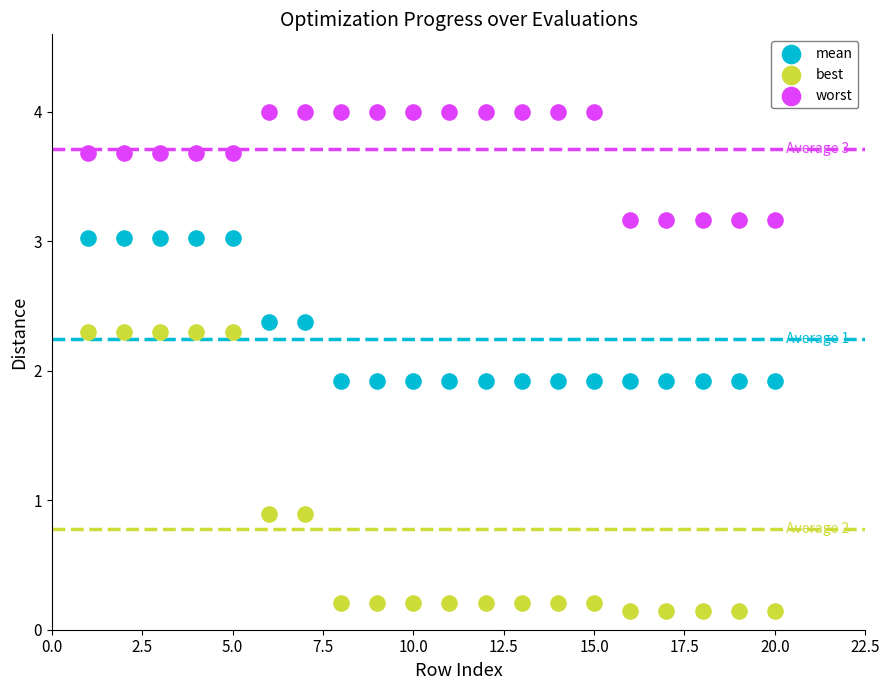

Which series has the widest spread of Y values?

best